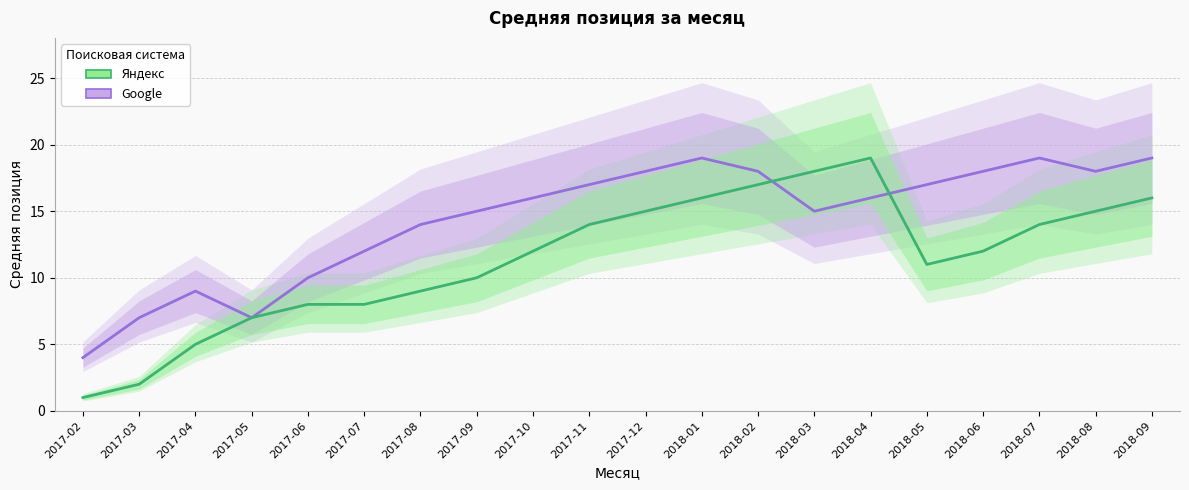

How many data points in Яндекс are less than 12?

9